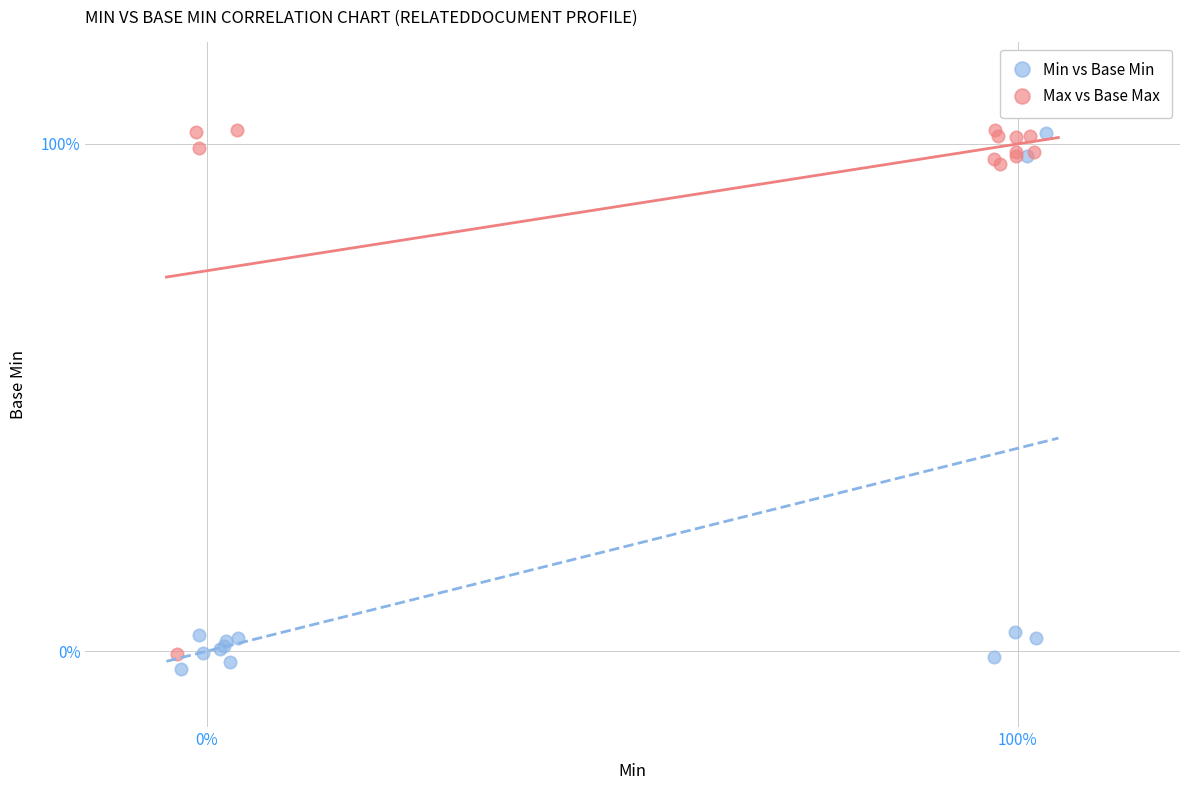

Which series has the widest spread of Y values?

Min vs Base Min